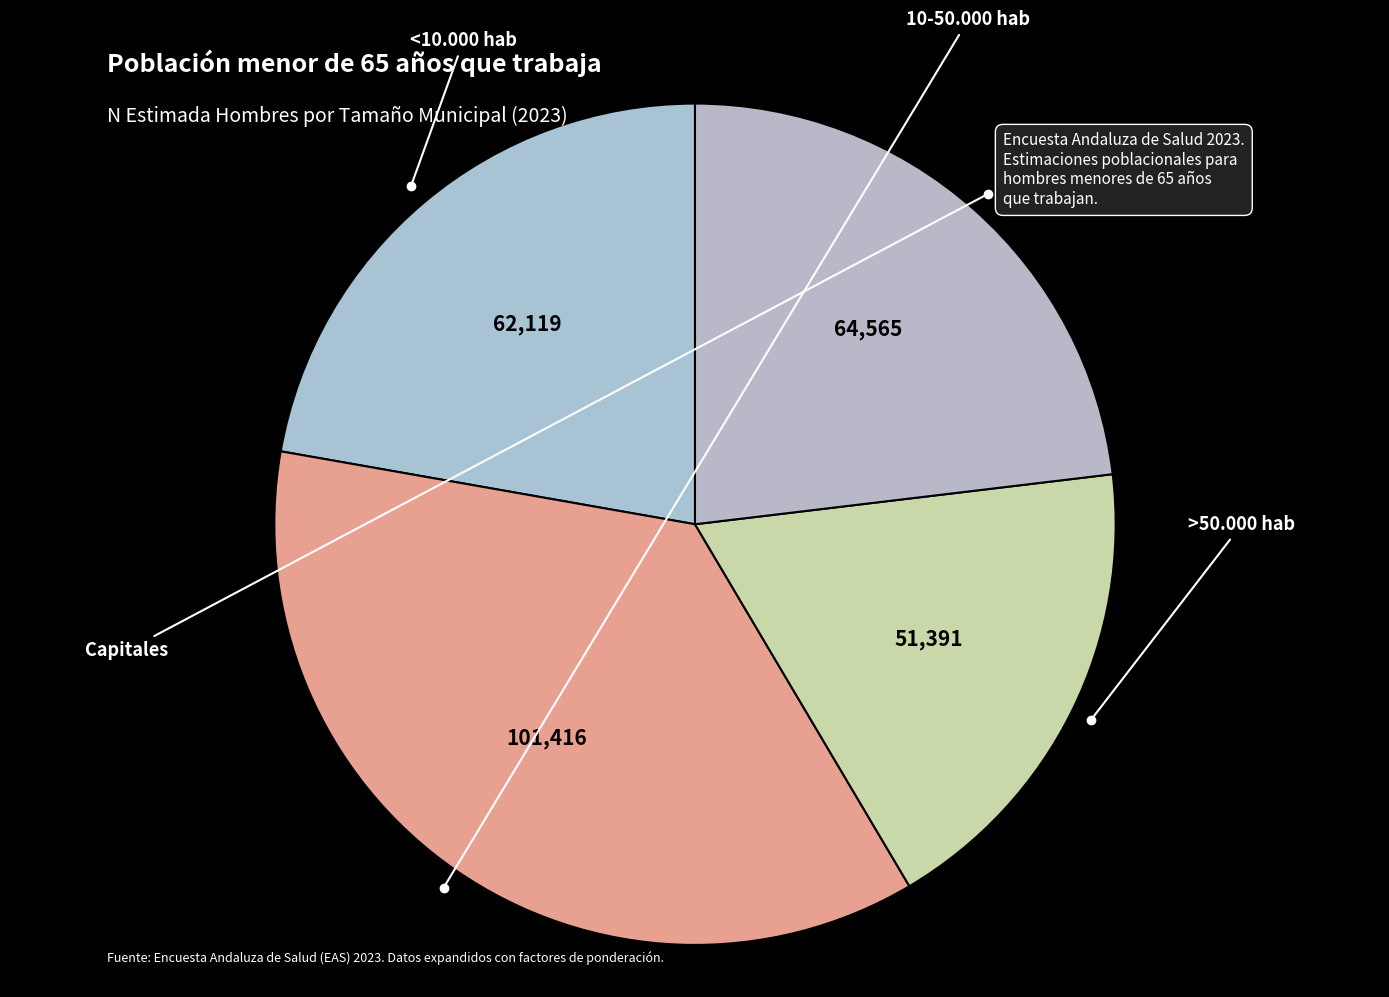

How many segments does this pie chart have?

4